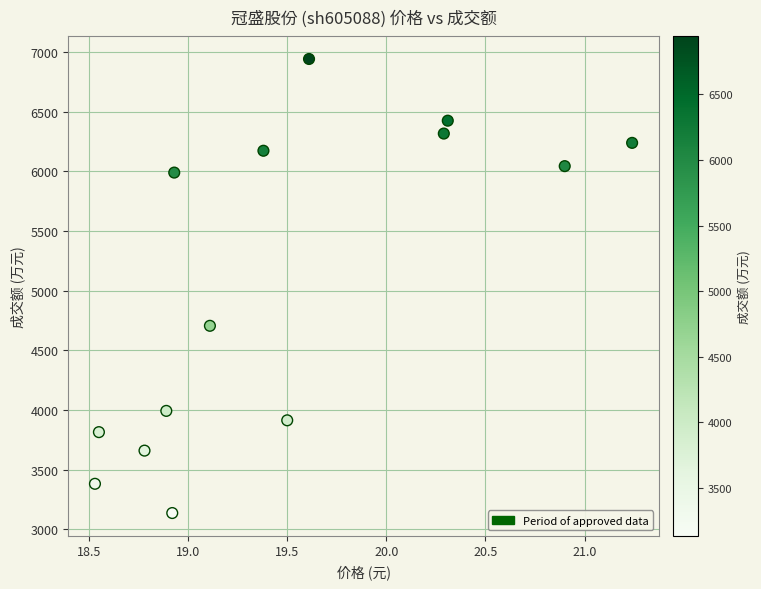

What Y value in the scatter plot is closest to 5039?

4706